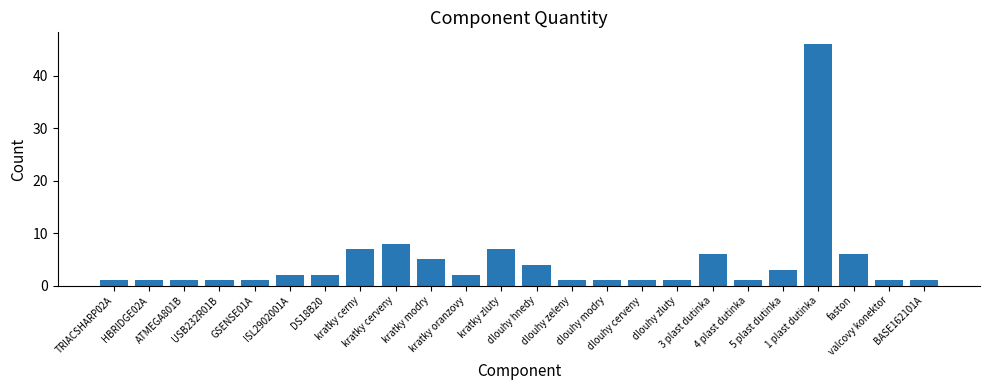

What is the average value?

5